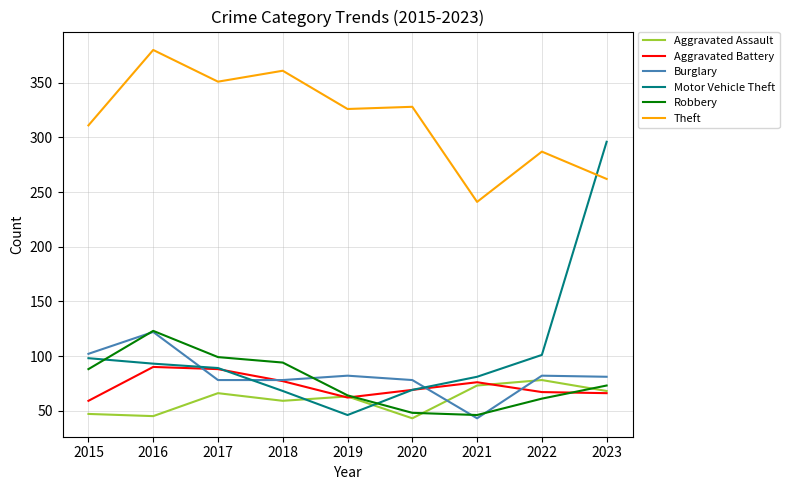

Which series has the largest total across all categories?

Theft